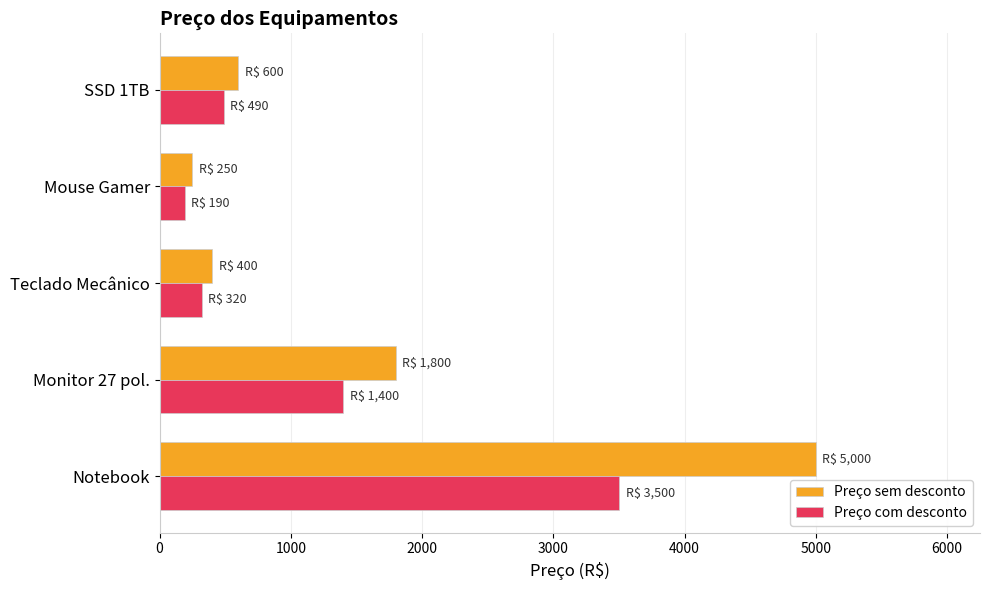

How many data points does each series have?

5